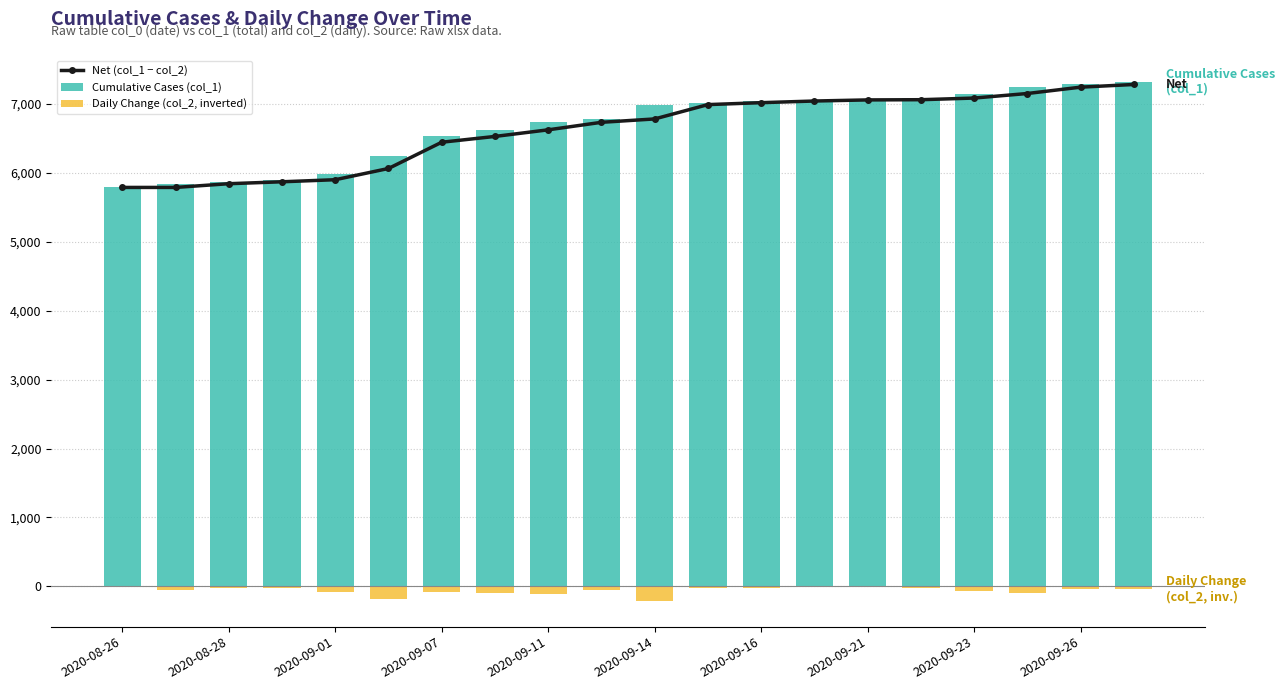

What is the difference between the maximum and minimum values in the Cumulative Cases (col_1) series?

1537